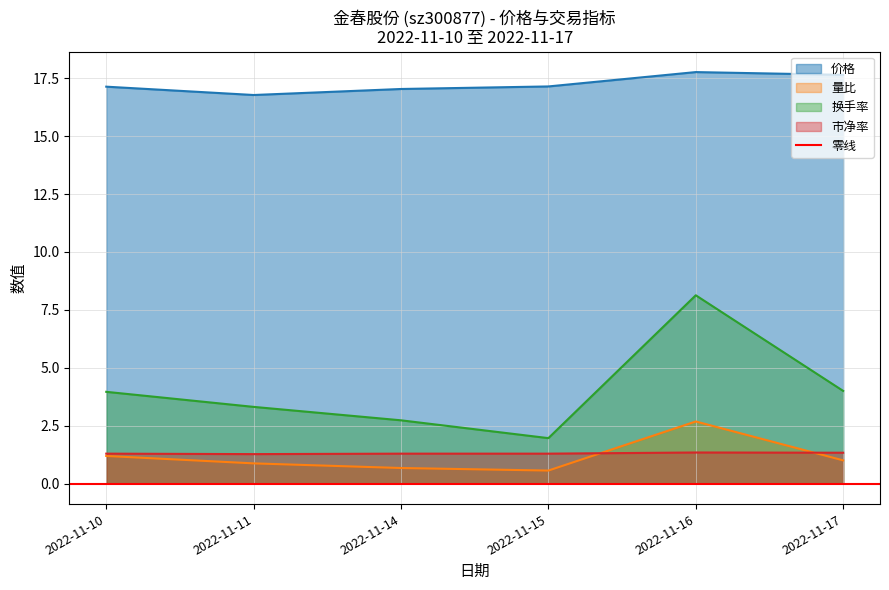

What is the value of the 价格 point at the 4th from the left?

17.1